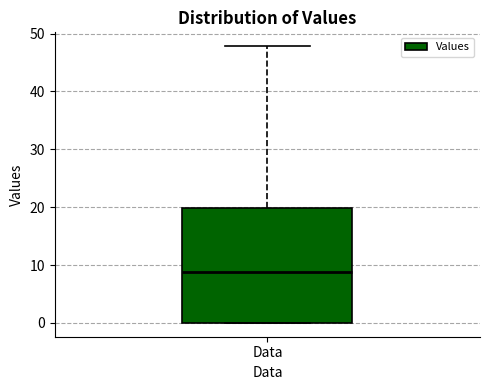

Read this box plot against the y-axis: the position of the median line, the range covered by the box, and the ends of both whiskers. The values are not printed on the chart, so give them approximately, as read against the axis.

median 9, box 0 to 20, whiskers 0 to 48